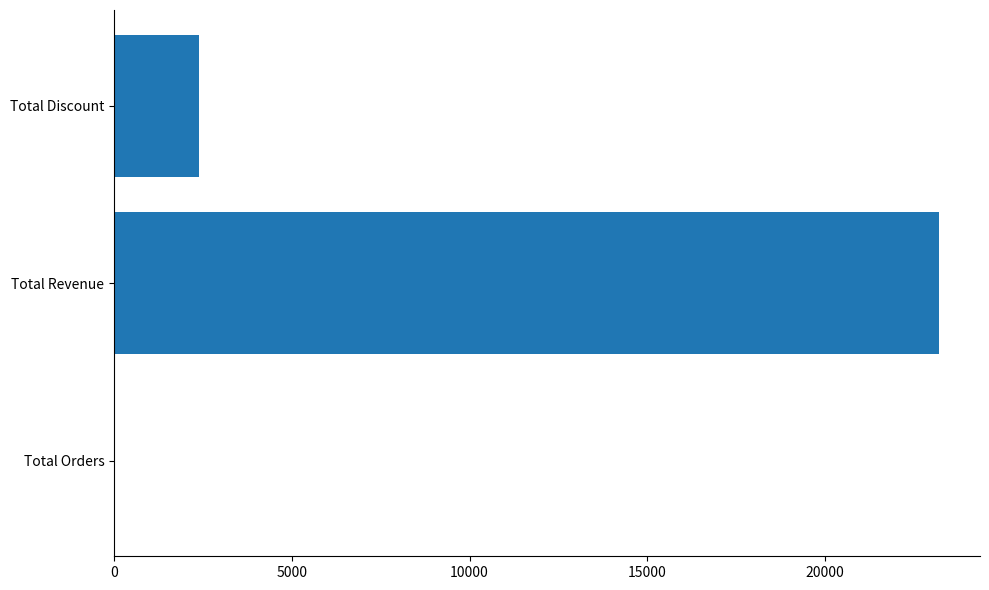

Reading bottom to top, list all the values displayed in this chart.

Total Orders=8.0	Total Revenue=23196.5	Total Discount=2385.0